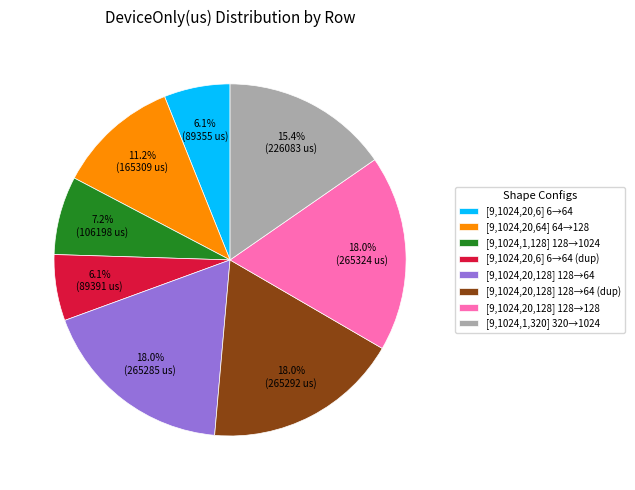

Does any single category account for the majority?

No